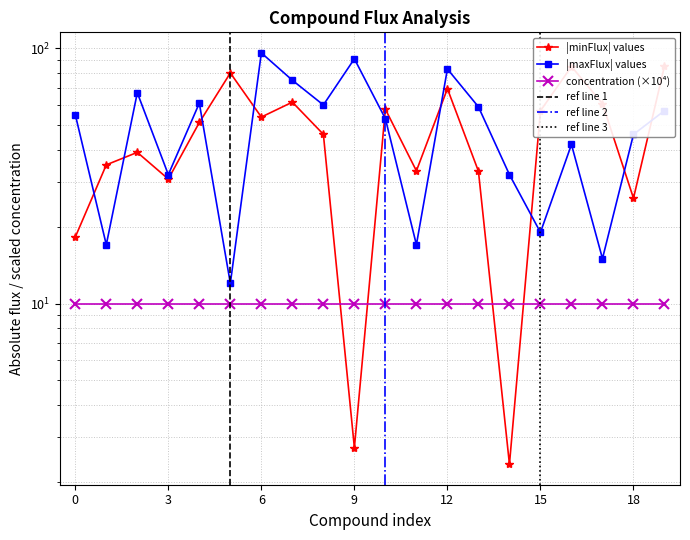

In maxFlux, how many points are lower than both neighbors (excluding endpoints)?

7